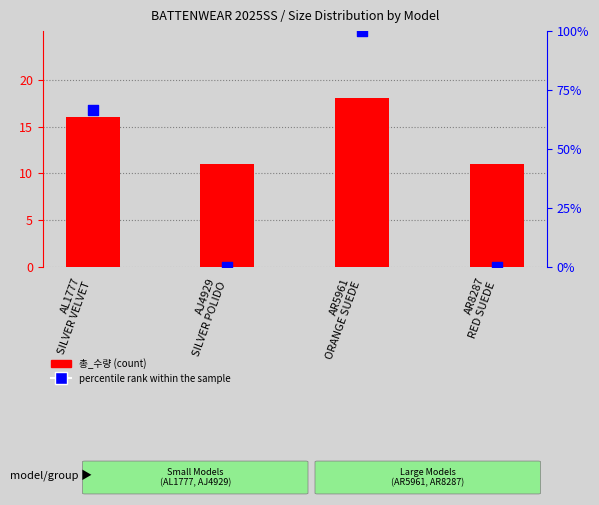

At how many categories does at least one series exceed 31?

2